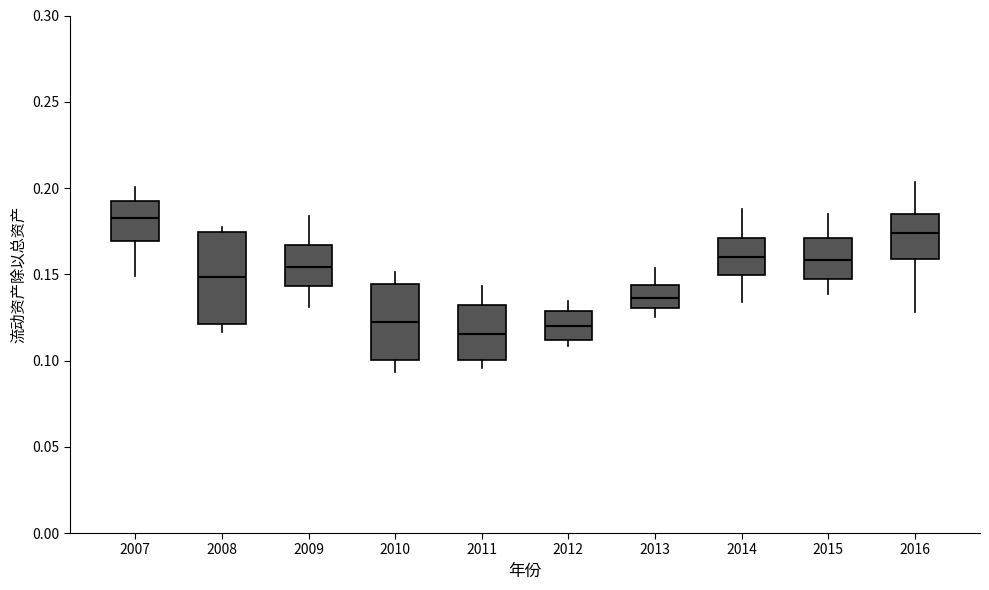

Reading left to right, read every box against the y-axis: the position of its median line, the range the box covers, and the ends of its whiskers. The values are not printed on the chart, so give them approximately, as read against the axis.

2007: median 0.185, box 0.170 to 0.190, whiskers 0.150 to 0.200
2008: median 0.150, box 0.120 to 0.175, whiskers 0.115 to 0.180
2009: median 0.155, box 0.145 to 0.165, whiskers 0.130 to 0.185
2010: median 0.120, box 0.100 to 0.145, whiskers 0.095 to 0.150
2011: median 0.115, box 0.100 to 0.130, whiskers 0.095 to 0.145
2012: median 0.120, box 0.110 to 0.130, whiskers 0.110 (just below the box's lower edge) to 0.135
2013: median 0.135, box 0.130 to 0.145, whiskers 0.125 to 0.155
2014: median 0.160, box 0.150 to 0.170, whiskers 0.135 to 0.190
2015: median 0.160, box 0.145 to 0.170, whiskers 0.140 to 0.185
2016: median 0.175, box 0.160 to 0.185, whiskers 0.130 to 0.205